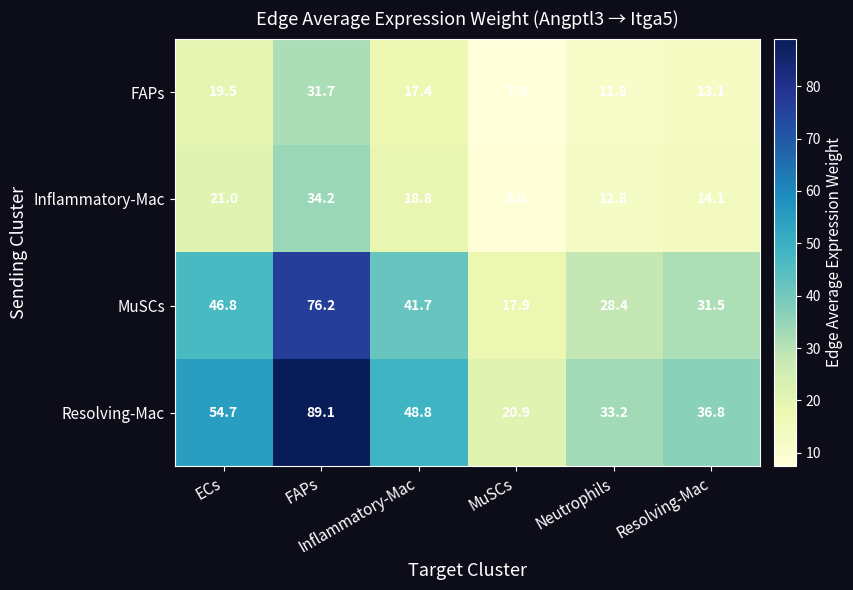

How many distinct data groups are displayed?

4